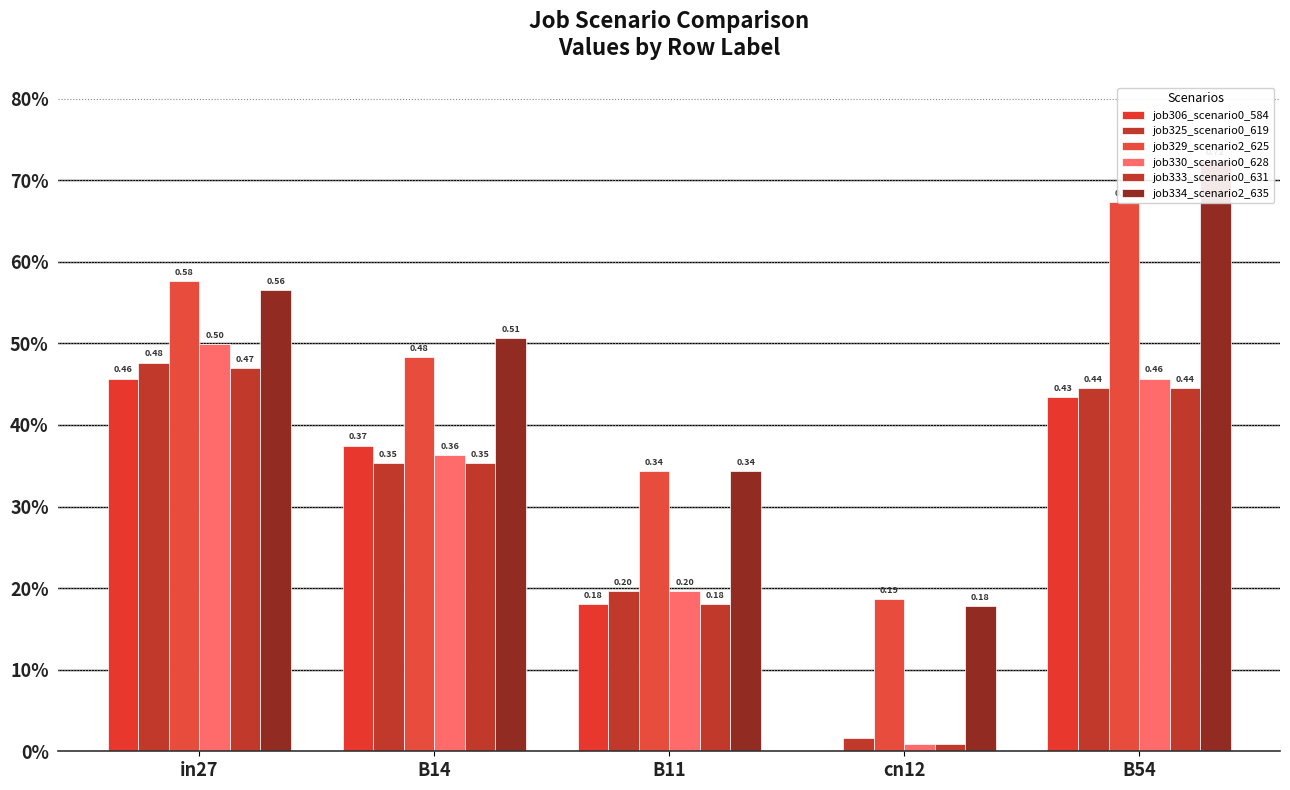

What is the total value across all series at cn12?

0.4